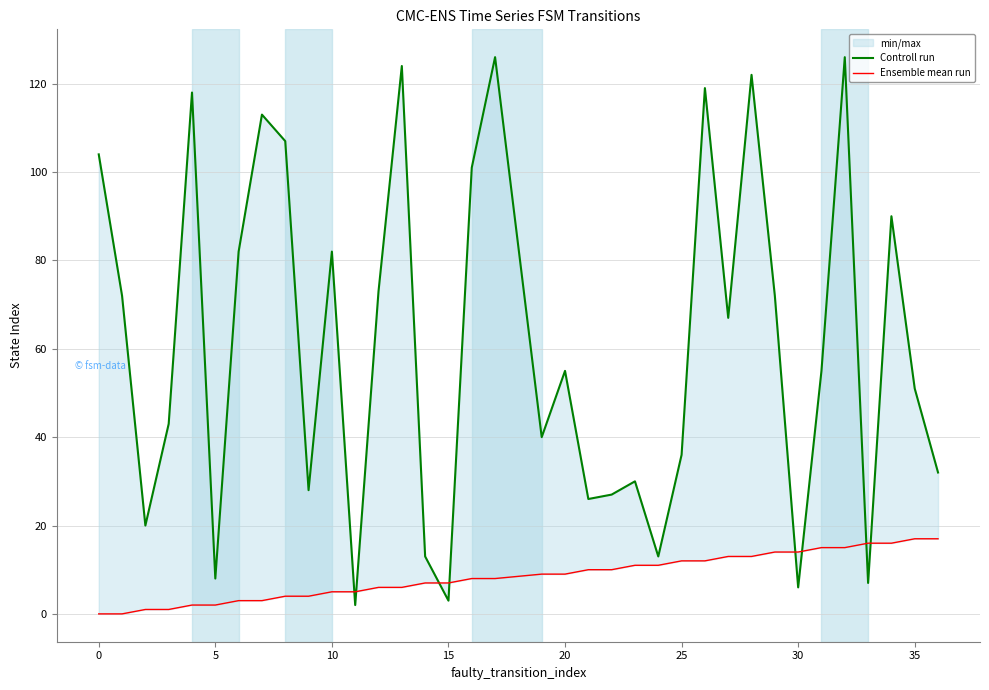

What is the difference between the maximum and minimum values in the Ensemble mean run series?

17